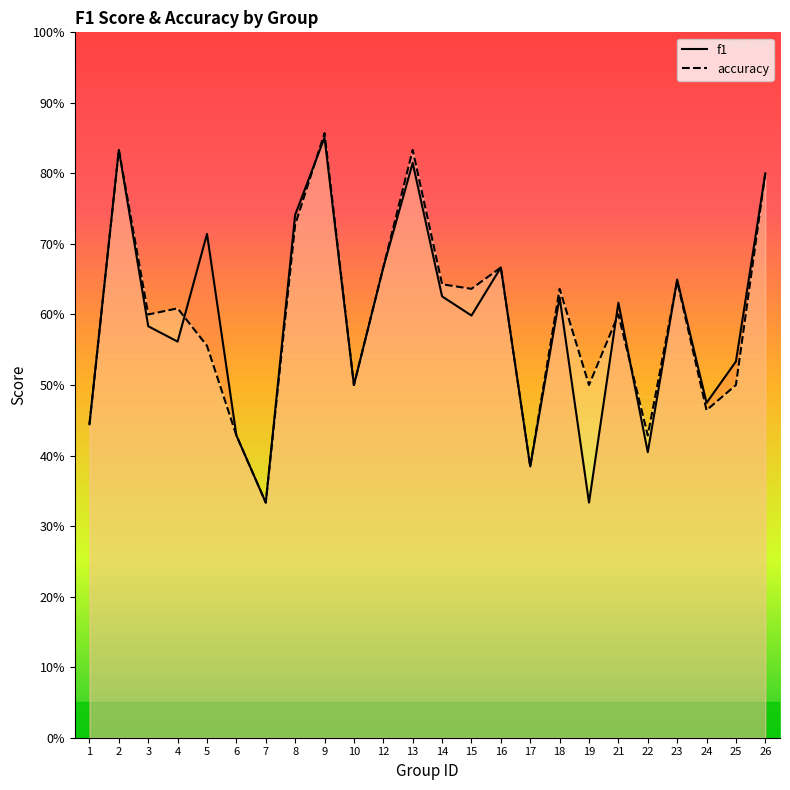

What is the maximum value for accuracy?

0.9